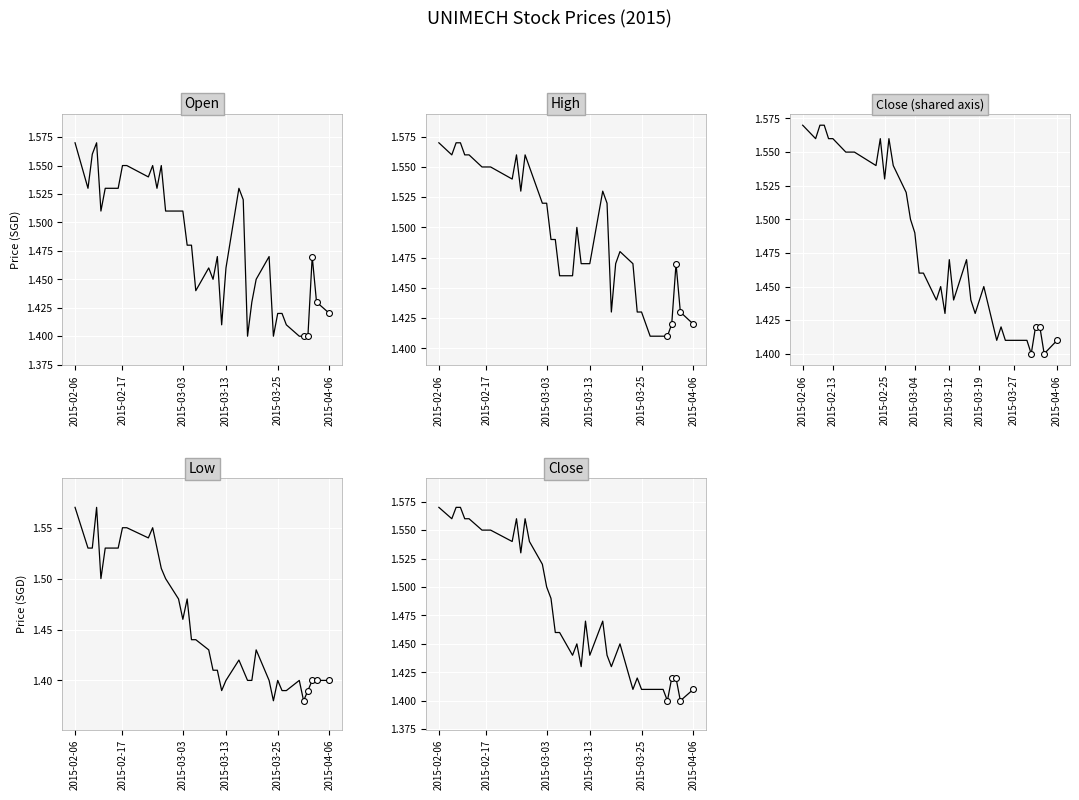

What are all the series names shown in the legend?

Open, High, Low, Close